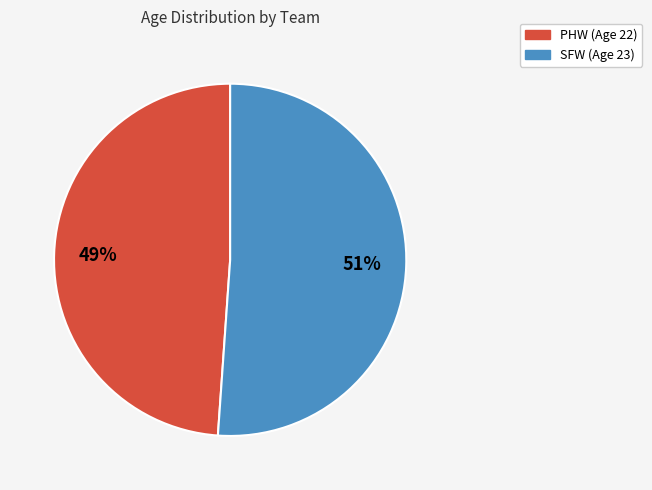

What percentage is the SFW (Age 23) slice, to the nearest percent?

51%